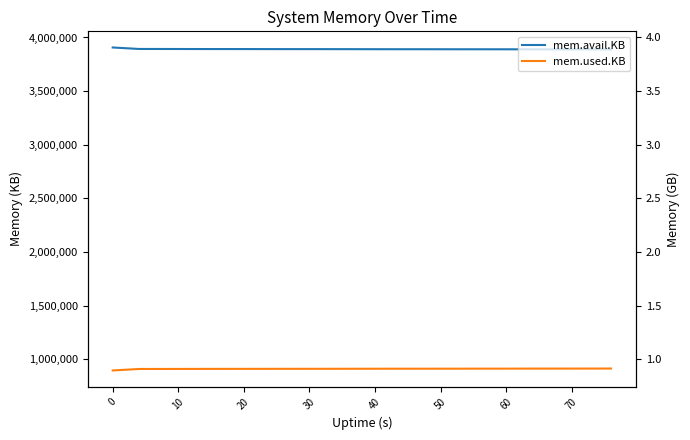

Does the chart display data point markers on the line(s)?

No